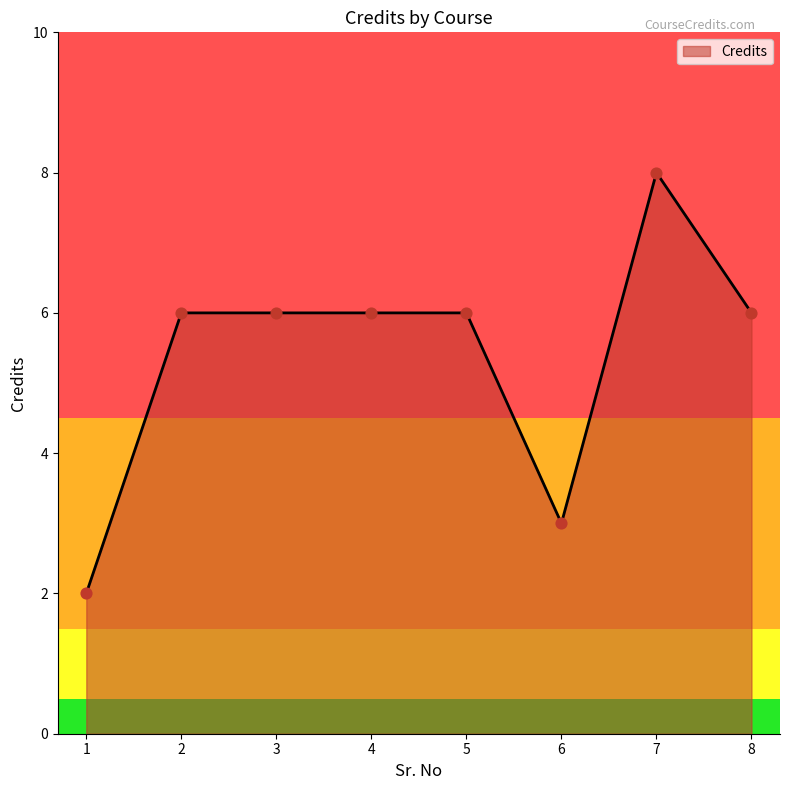

What is the change in value from 6 to 7?

+5